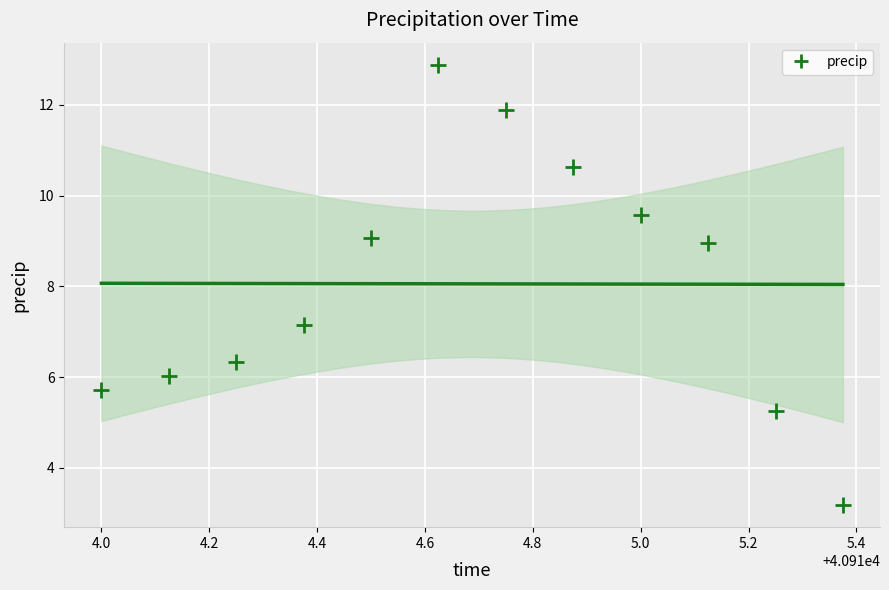

What is the range of Y values (max minus min)?

9.7